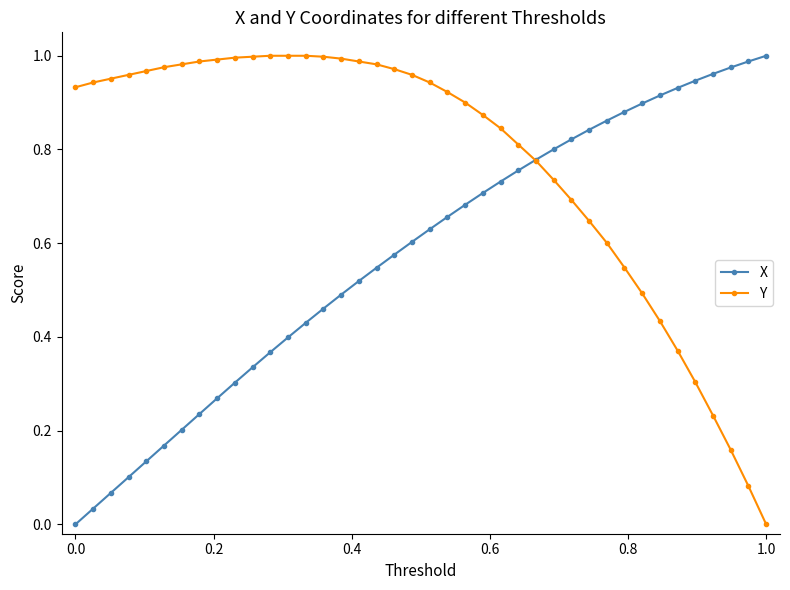

Rank the series by their average value, from highest to lowest.

Y, X